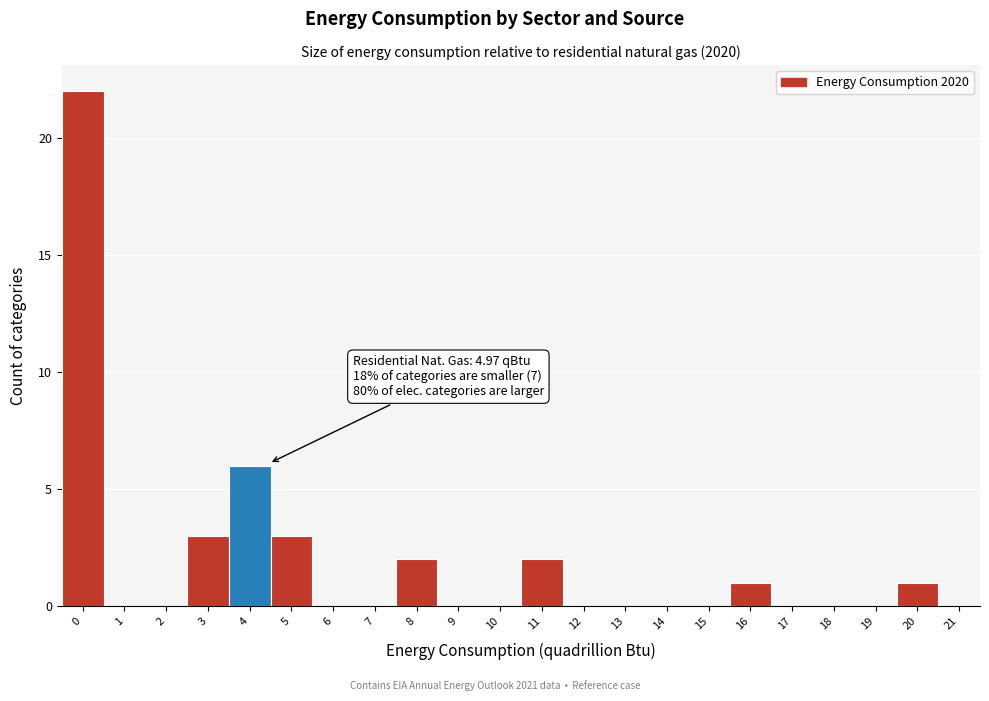

Reading left to right, extract all data points from this chart.

0=22	1=0	2=0	3=3	4=6	5=3	6=0	7=0	8=2	9=0	10=0	11=2	12=0	13=0	14=0	15=0	16=1	17=0	18=0	19=0	20=1	21=0